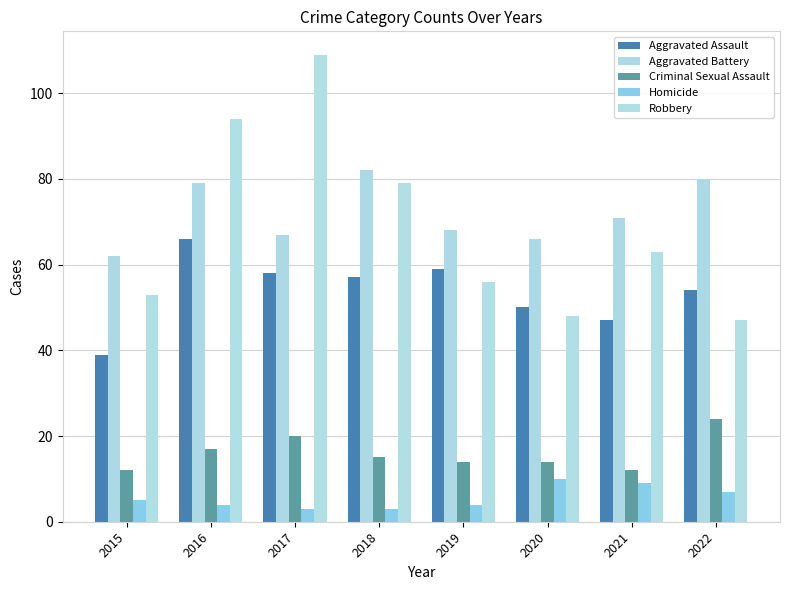

What is the sum of all Criminal Sexual Assault values?

128